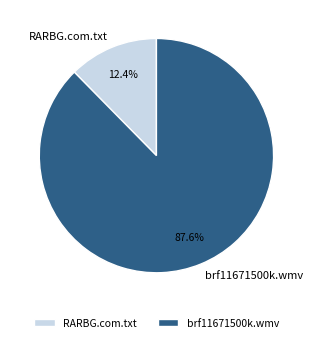

Do brf11671500k.wmv and RARBG.com.txt together represent more than half of the pie?

Yes